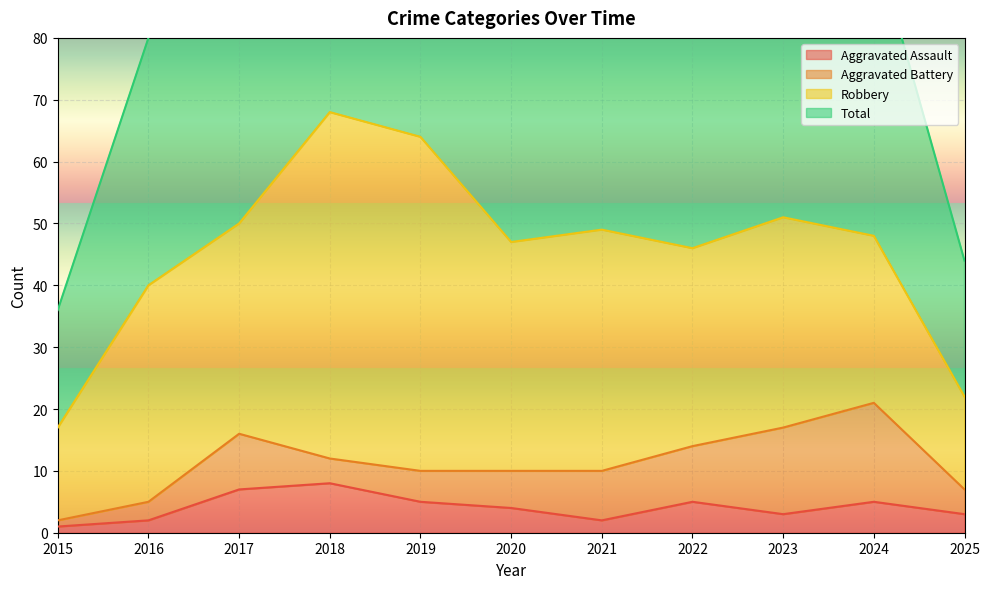

The value of Aggravated Assault at 2019 is 5. True or false?

True